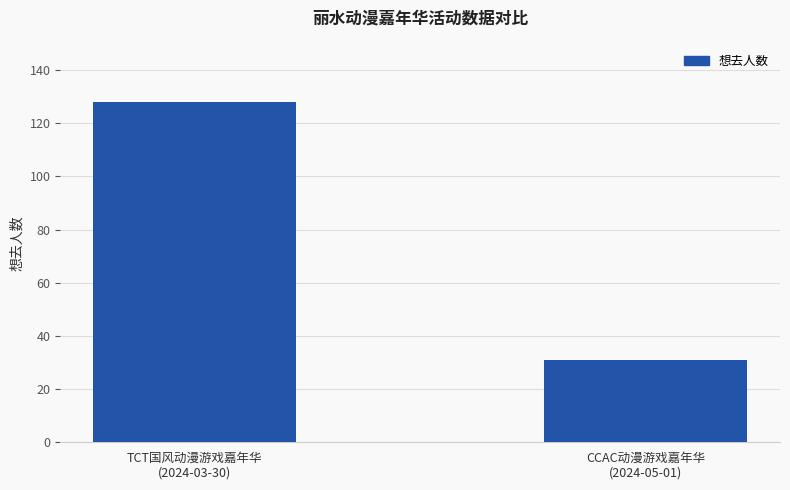

List the labels in order of value, smallest first.

CCAC动漫游戏嘉年华
(2024-05-01), TCT国风动漫游戏嘉年华
(2024-03-30)